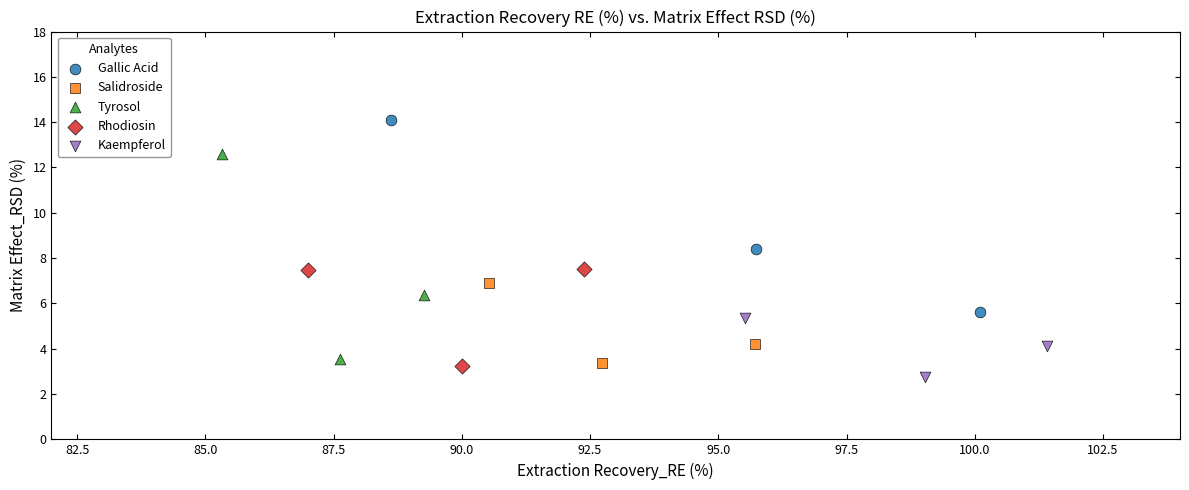

Which series reaches the maximum Y coordinate?

Gallic Acid